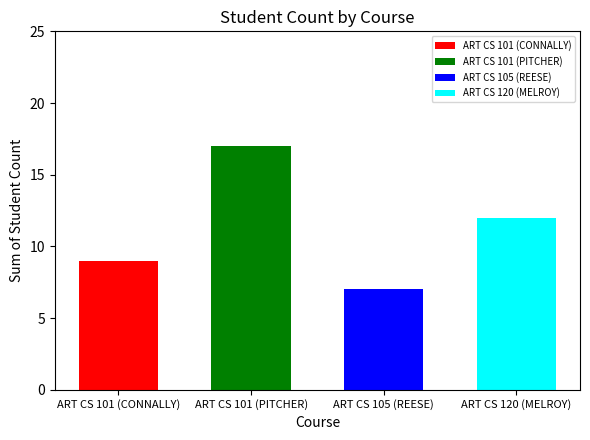

What is the greatest value displayed?

17